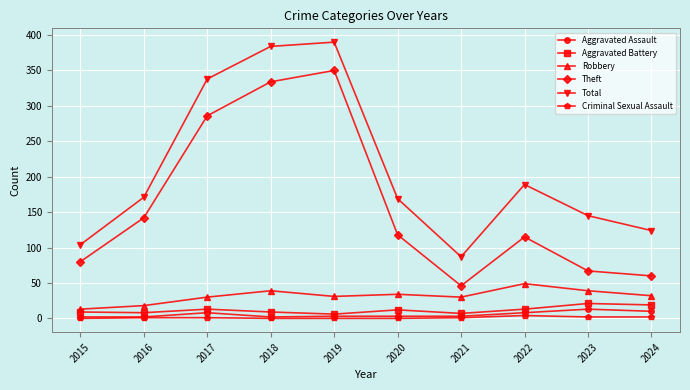

At 2017, list the series in order from largest to smallest.

Total, Theft, Robbery, Aggravated Battery, Aggravated Assault, Criminal Sexual Assault